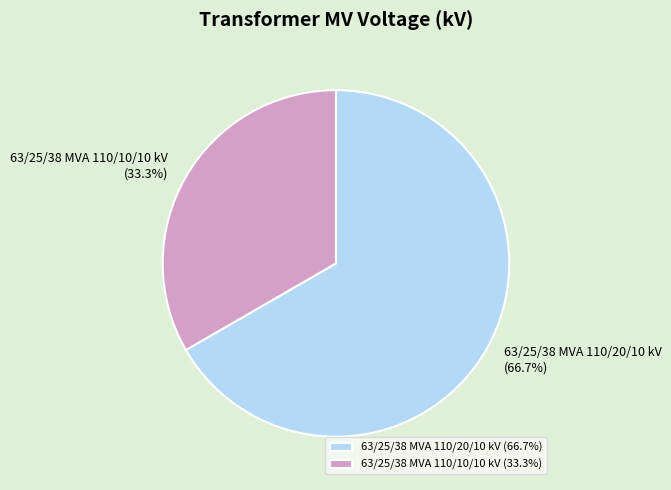

True or false: 63/25/38 MVA 110/20/10 kV accounts for 67% of the total.

True